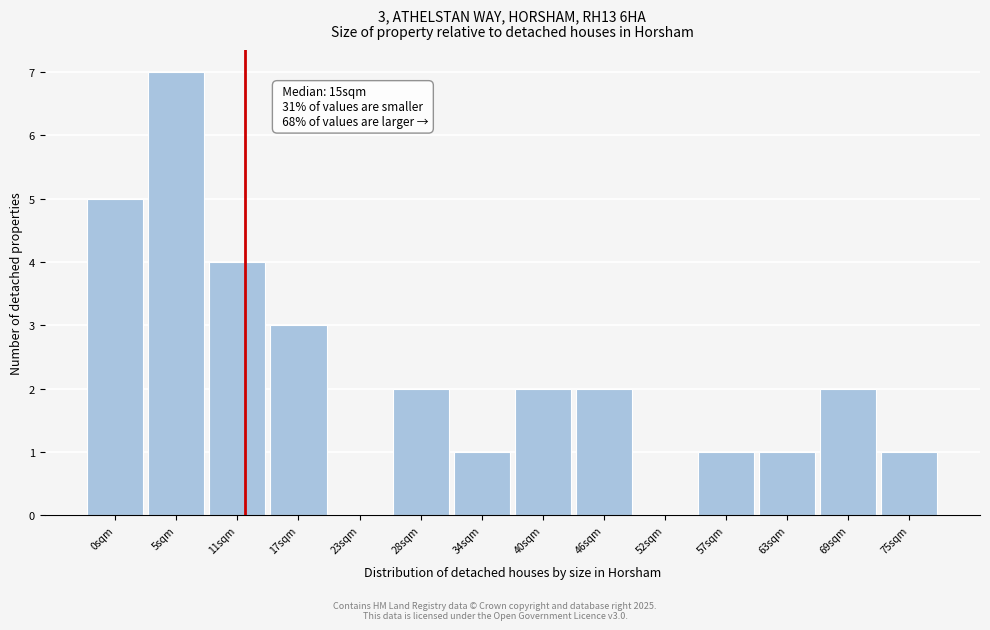

Reading left to right, transcribe all the data shown in this chart.

0sqm=5	5sqm=7	11sqm=4	17sqm=3	23sqm=0	28sqm=2	34sqm=1	40sqm=2	46sqm=2	52sqm=0	57sqm=1	63sqm=1	69sqm=2	75sqm=1